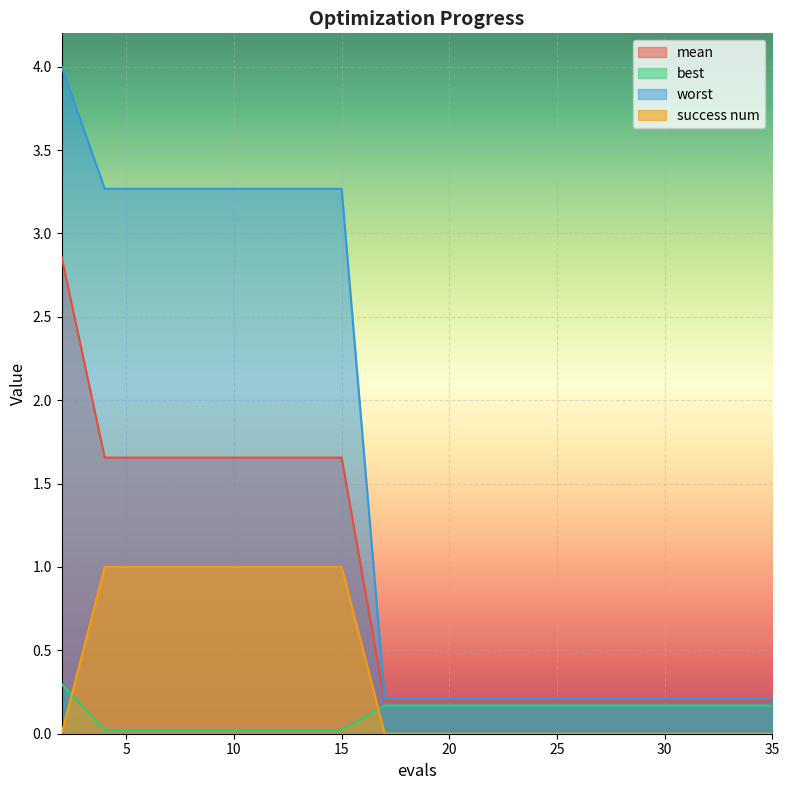

List the series in order of their overall mean, highest first.

worst, mean, success num, best